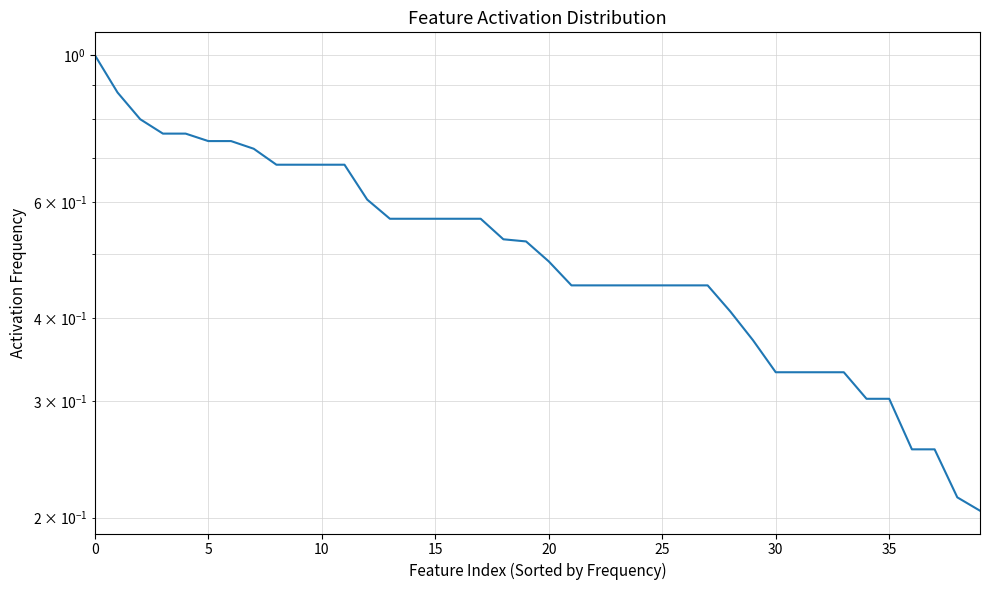

True or false: there are more than 2 points higher than both neighbors.

False